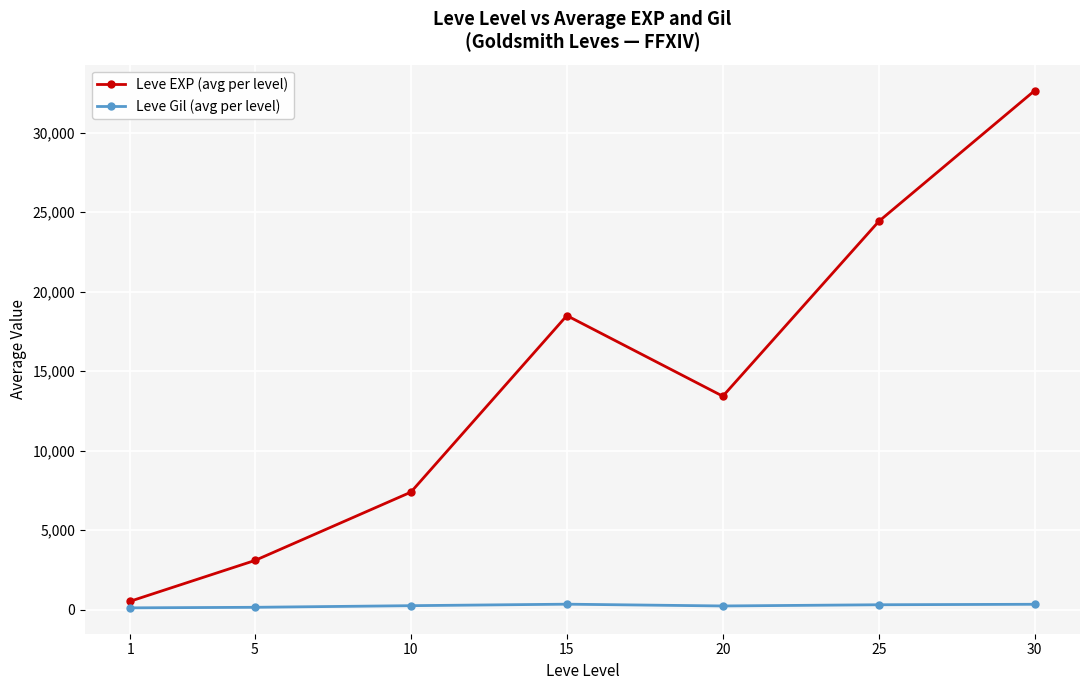

What is the value of the Leve Gil (avg per level) point at the 3rd from the left?

249